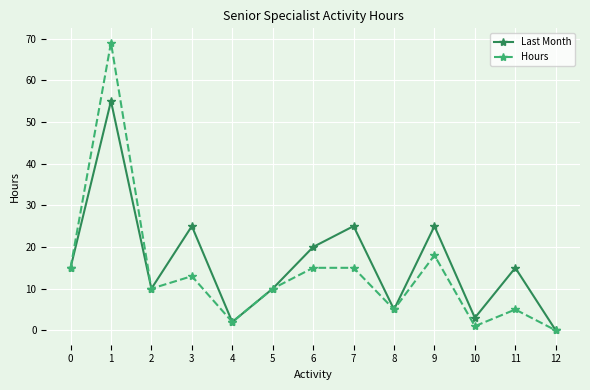

Rank the series at 6 from lowest to highest value.

Hours, Last Month